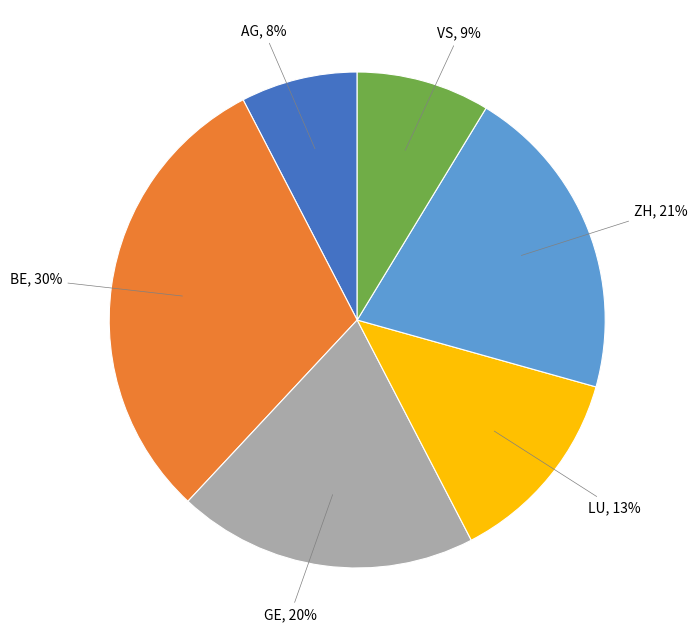

Is there any slice that represents more than half of the pie?

No